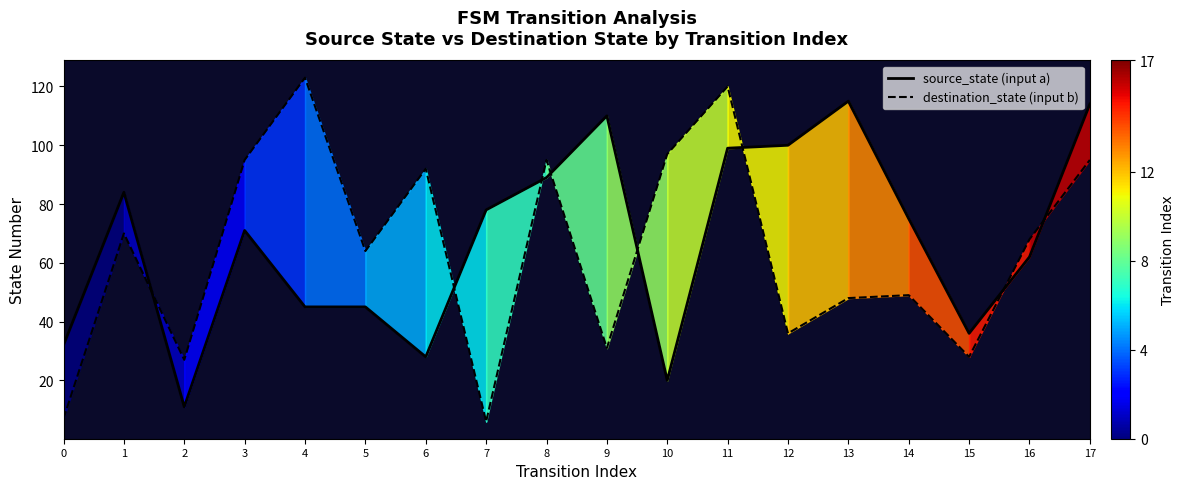

The value of source_state (input a) at 2 is 11. True or false?

True